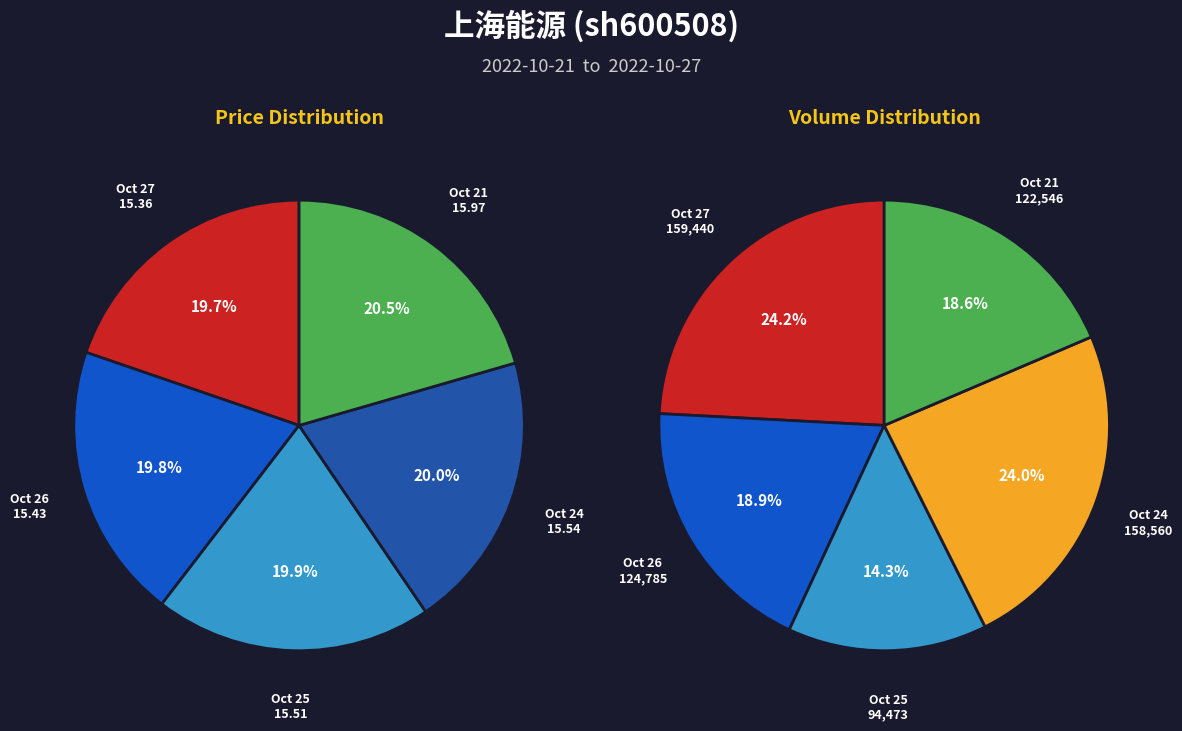

Is it true that 2022-10-26
124785 is 14% of the pie?

False